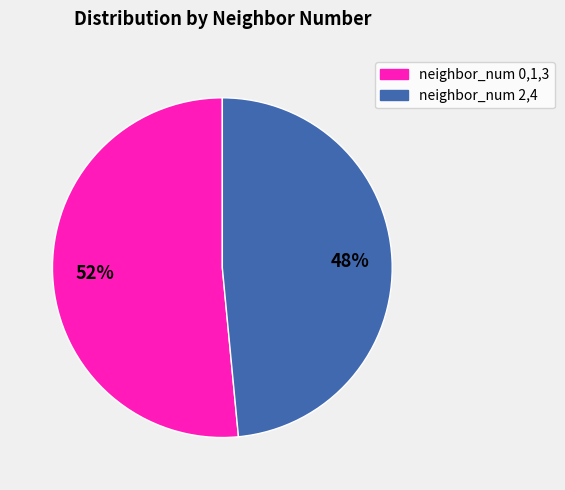

To the nearest percent, what is the average slice percentage?

50%